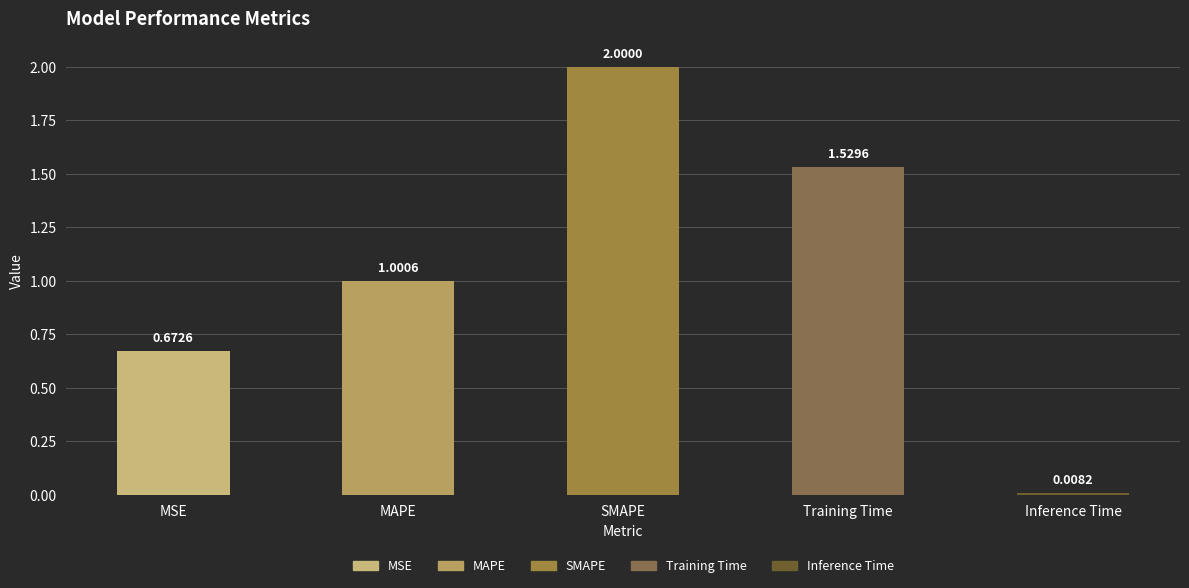

List the labels in order of value, smallest first.

Inference Time, MSE, MAPE, Training Time, SMAPE